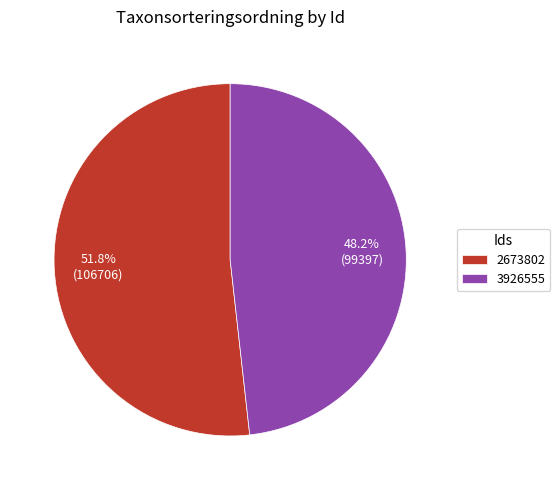

The 2673802 slice represents 60% of the pie. True or false?

False